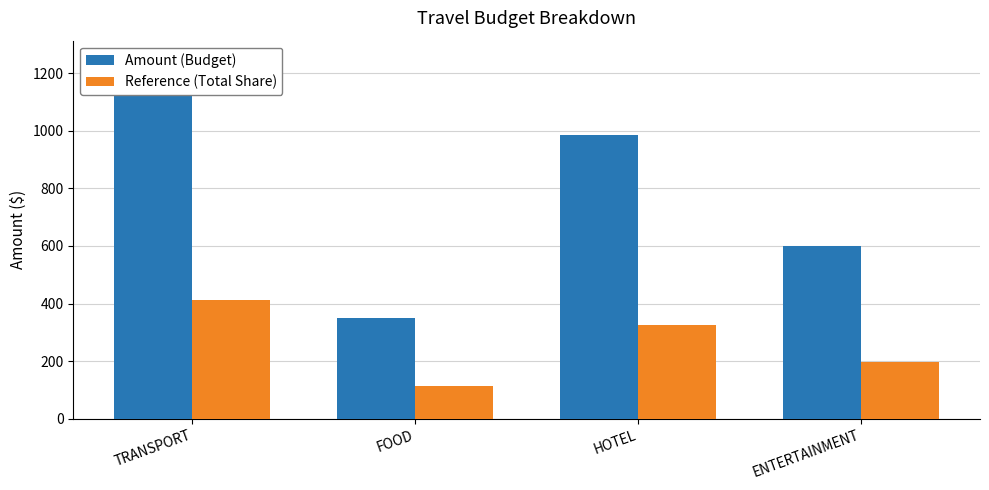

What is the value of the Amount (Budget) bar at the 4th from the left?

600.0